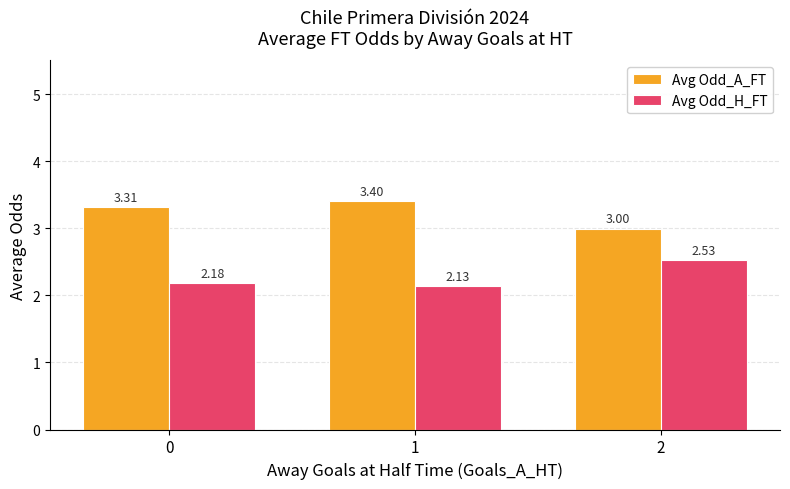

Where is Avg Odd_A_FT nearest to the value 3?

2